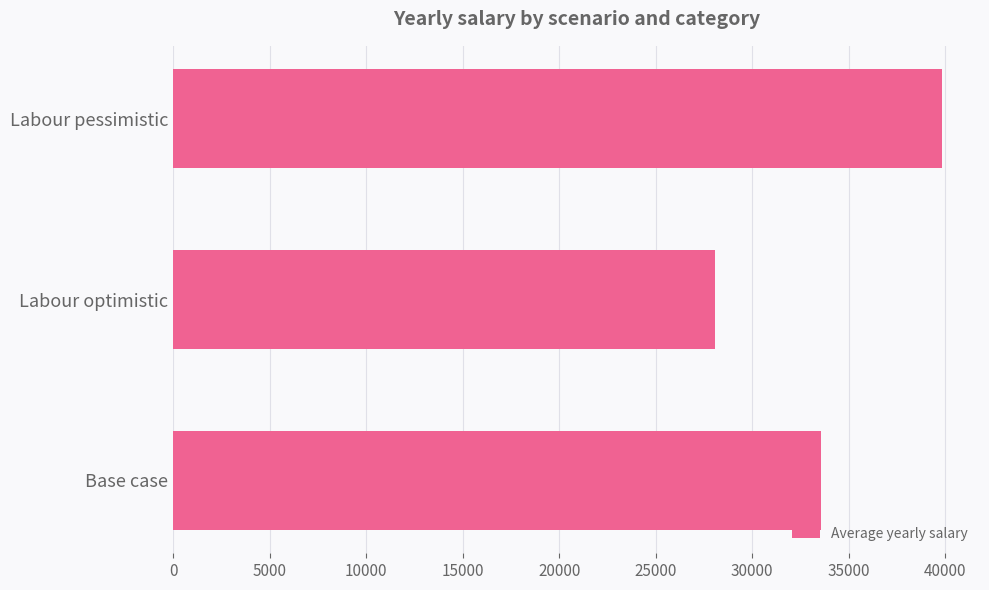

What is the minimum value shown in the chart?

28059